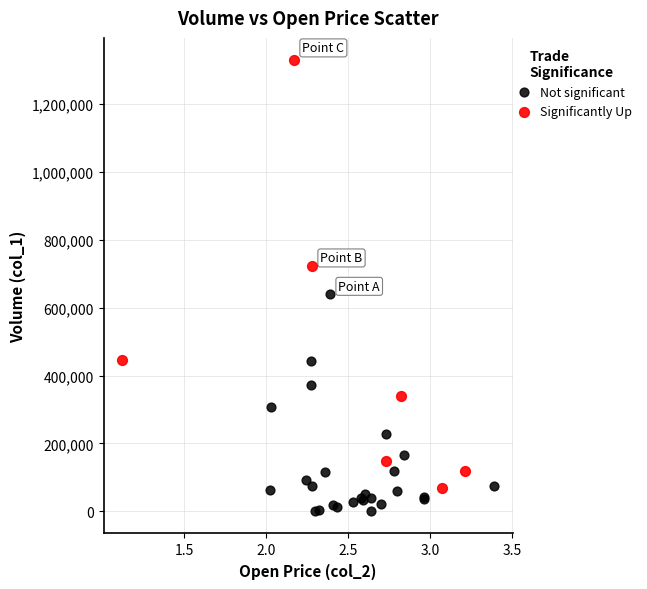

Which series contains the lowest Y value?

Not significant